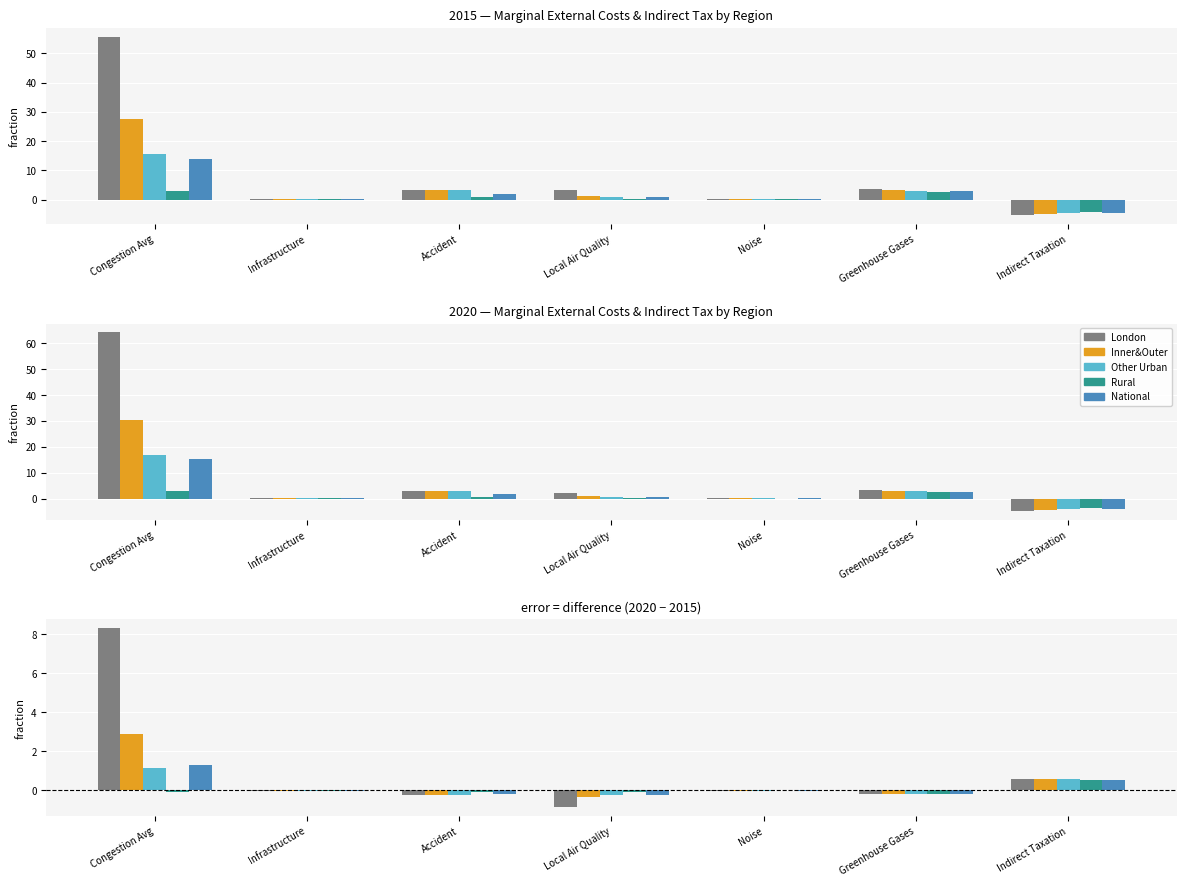

Reading left to right, extract all data points from this chart.

London: 8.3	-0.0	-0.3	-0.8	-0.0	-0.2	0.6
Inner&Outer: 2.9	-0.0	-0.3	-0.3	-0.0	-0.2	0.6
Other Urban: 1.1	-0.0	-0.3	-0.2	-0.0	-0.2	0.6
Rural: -0.1	-0.0	-0.1	-0.1	-0.0	-0.2	0.5
National: 1.3	-0.0	-0.2	-0.2	-0.0	-0.2	0.5